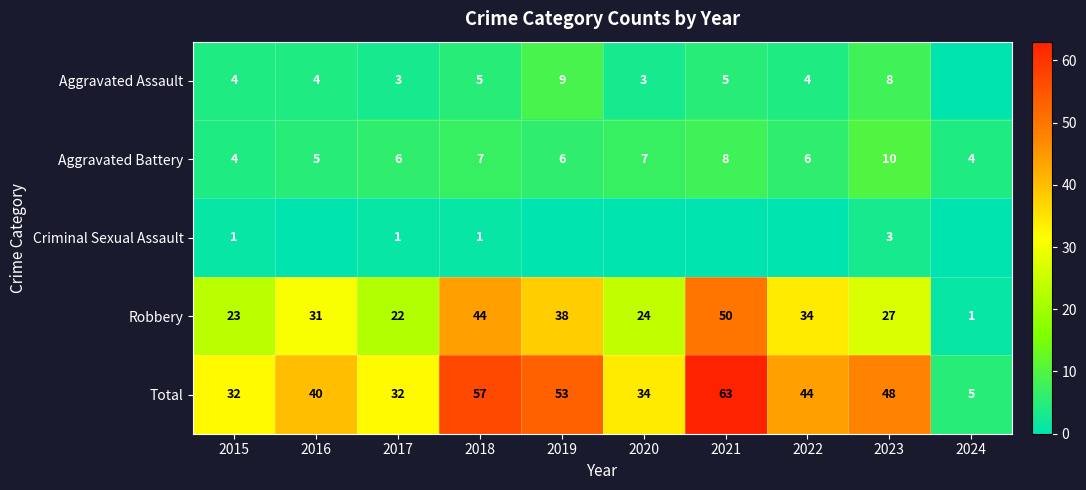

At how many categories does at least one series exceed 14?

9